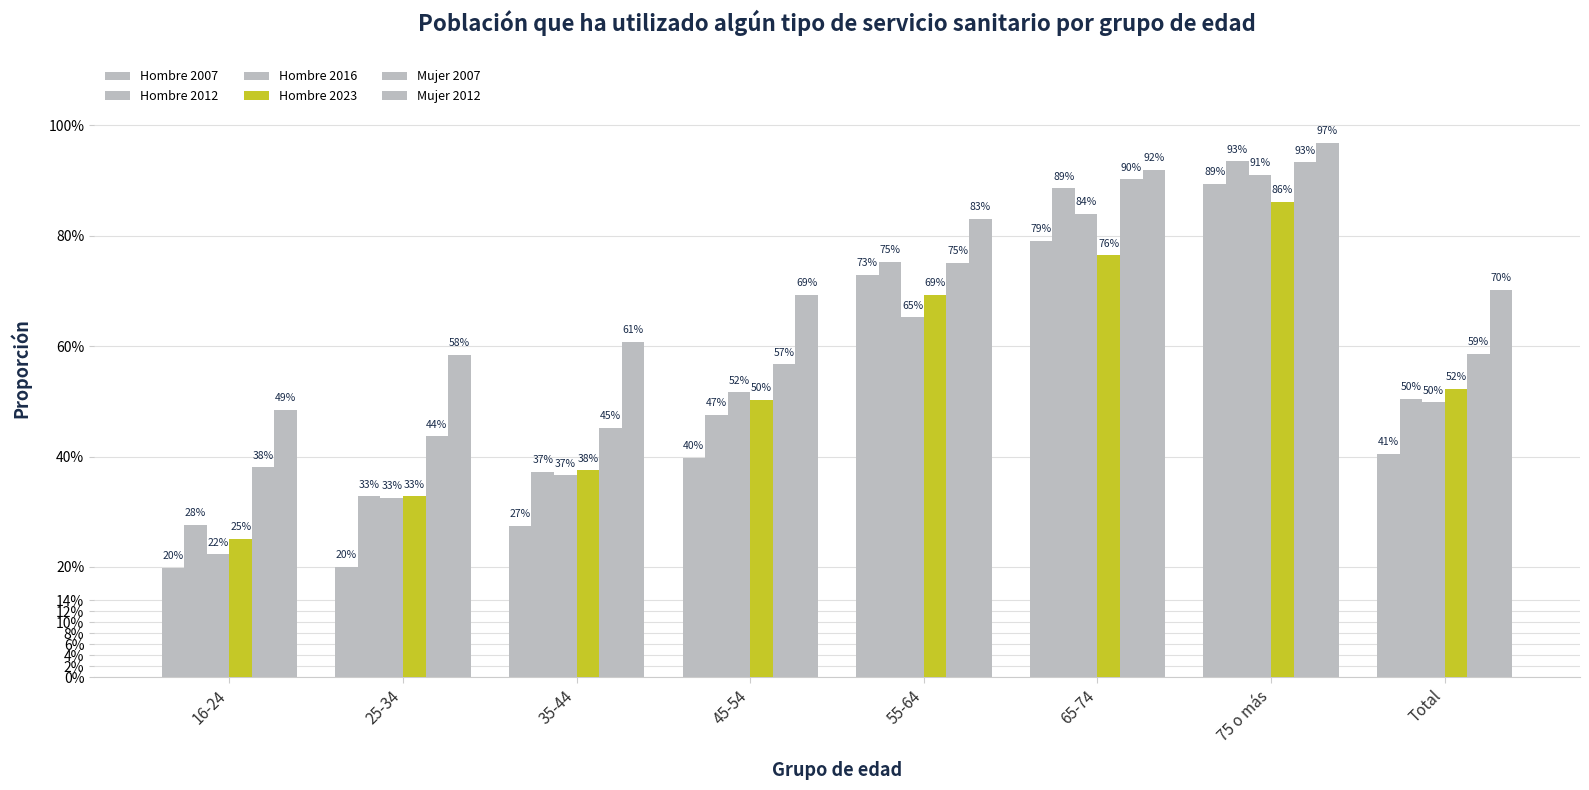

What is the highest value of the Hombre 2023 series?

0.9